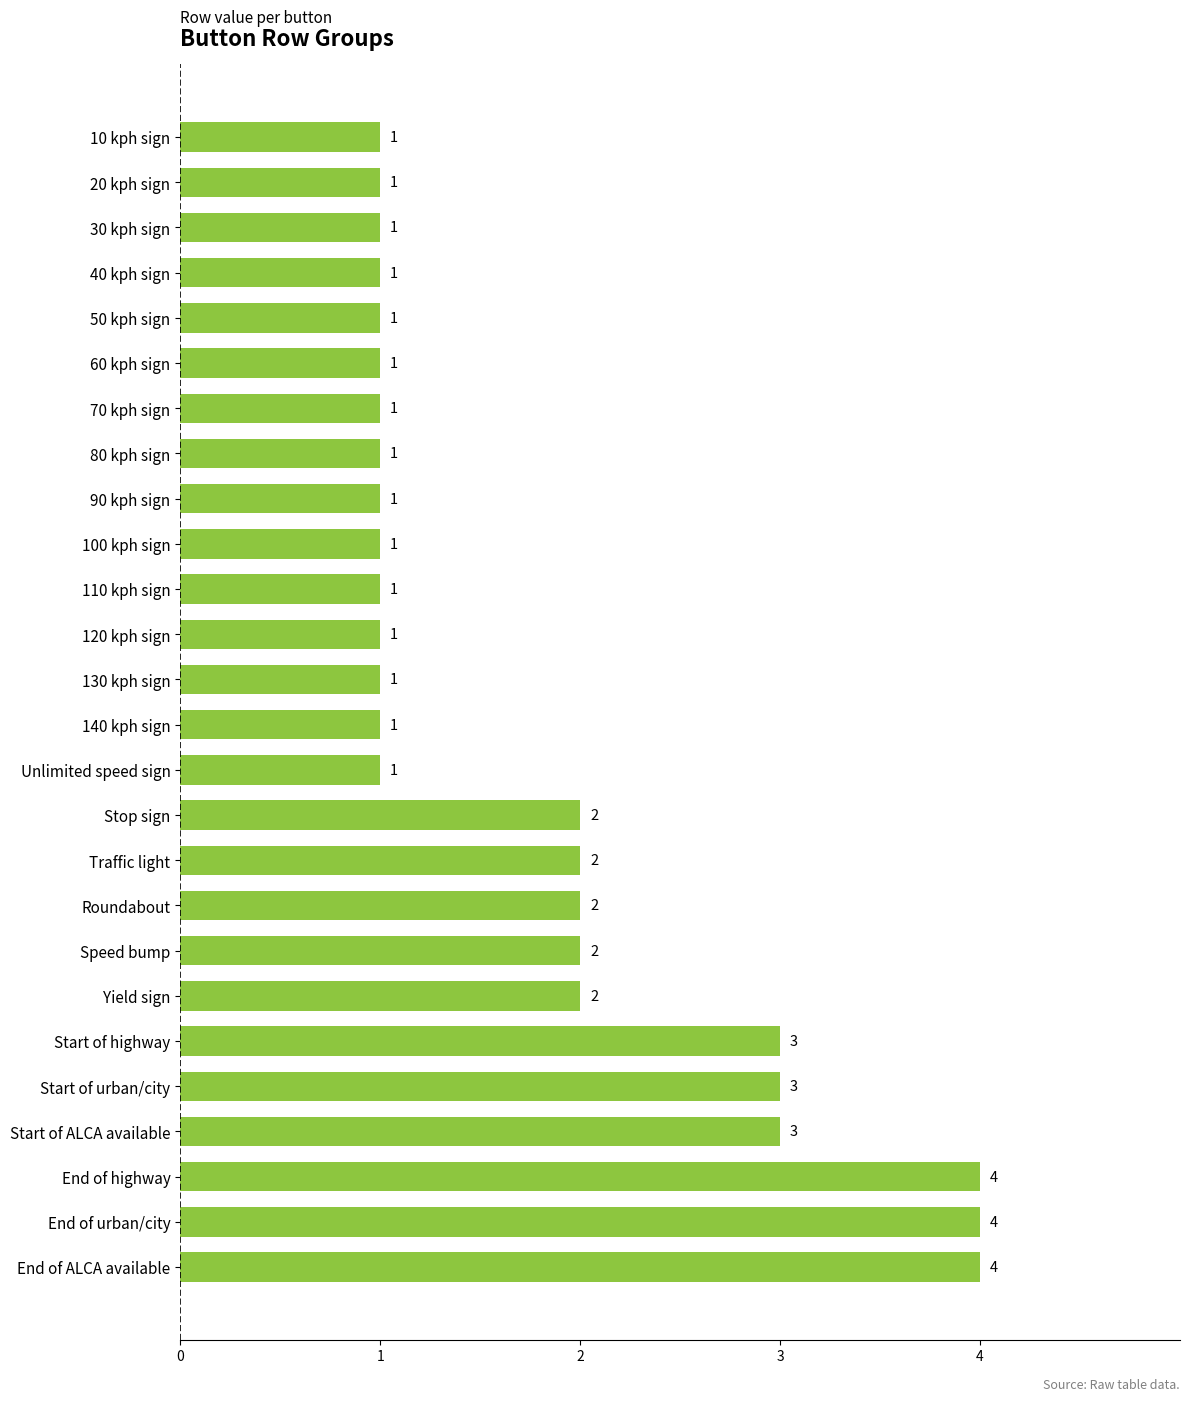

How many values are between 1 and 2?

20